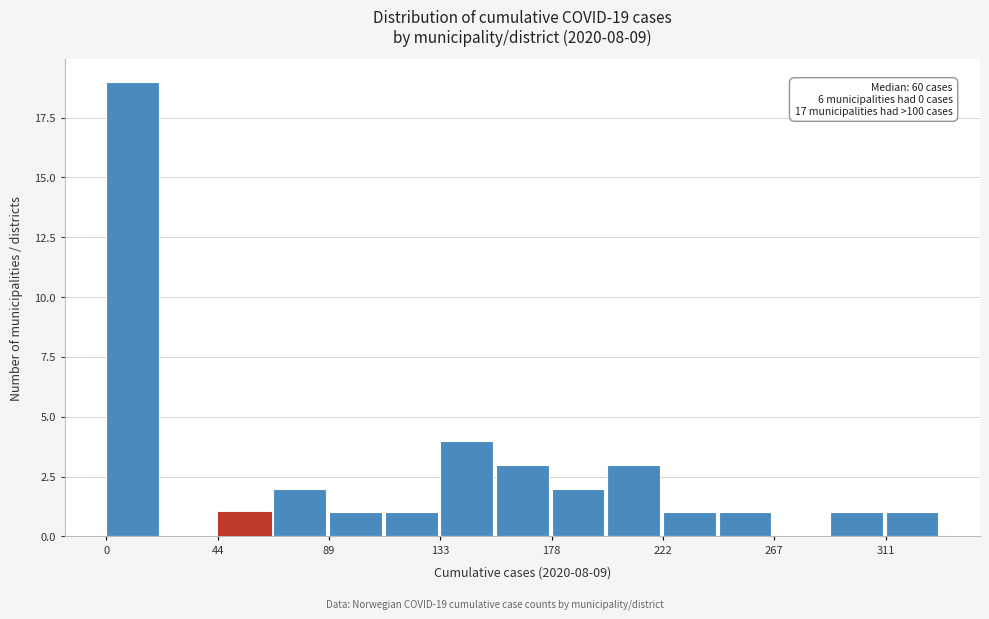

Which range on the x-axis has the tallest bar?

0 to 20